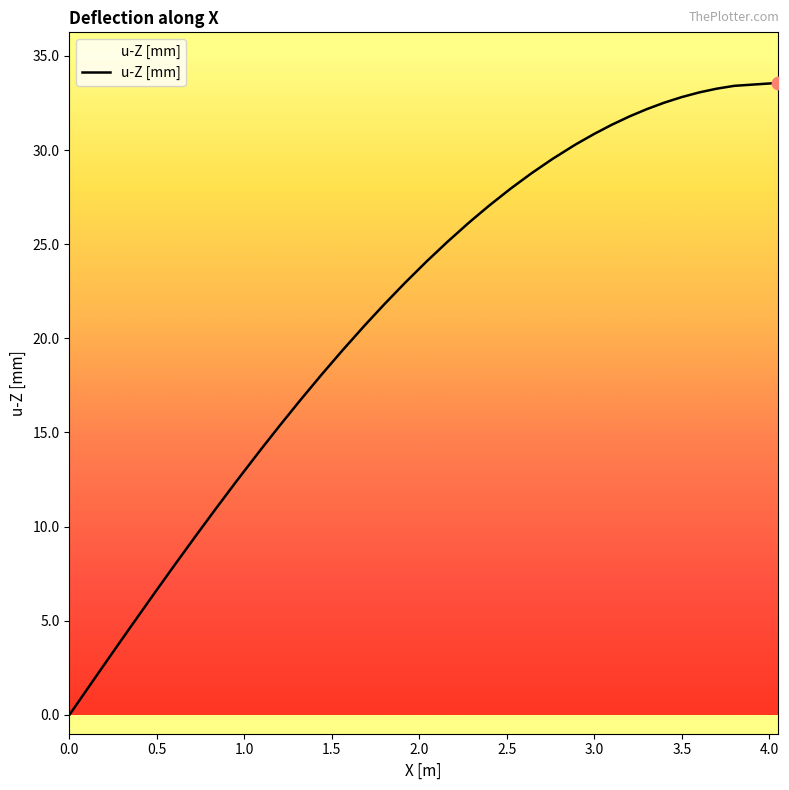

What is the difference between the maximum and minimum values?

33.6